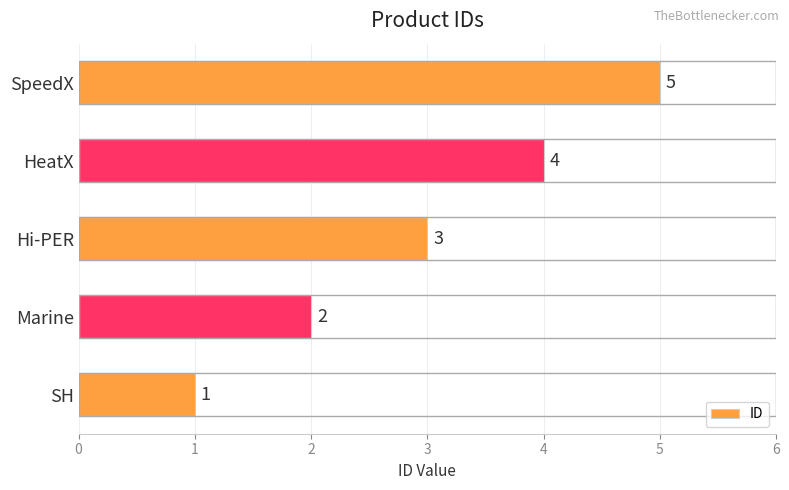

What is the change in value from Marine to HeatX?

+2